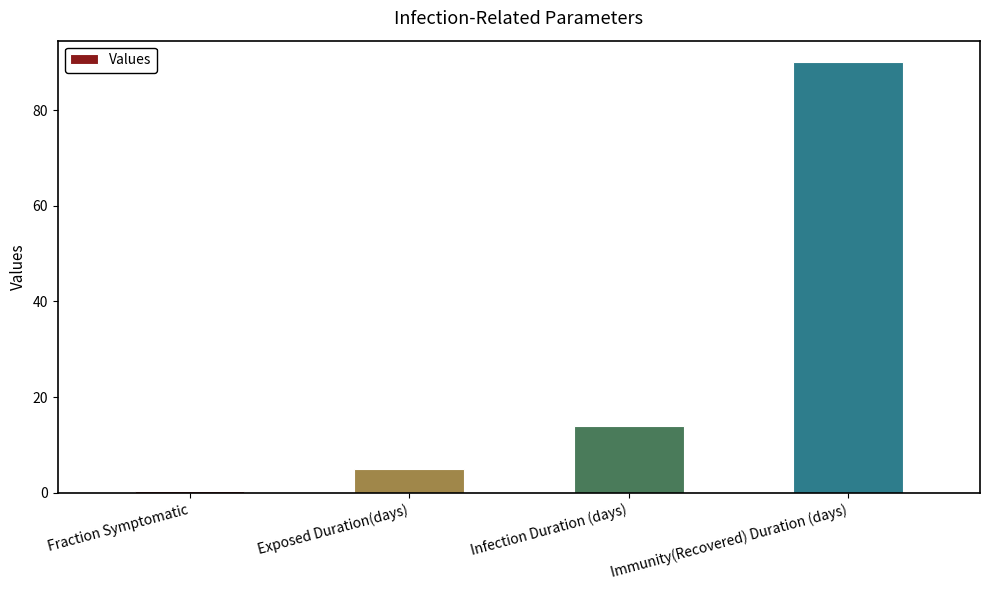

What is the difference between the values at Fraction Symptomatic and Immunity(Recovered) Duration (days)?

89.5